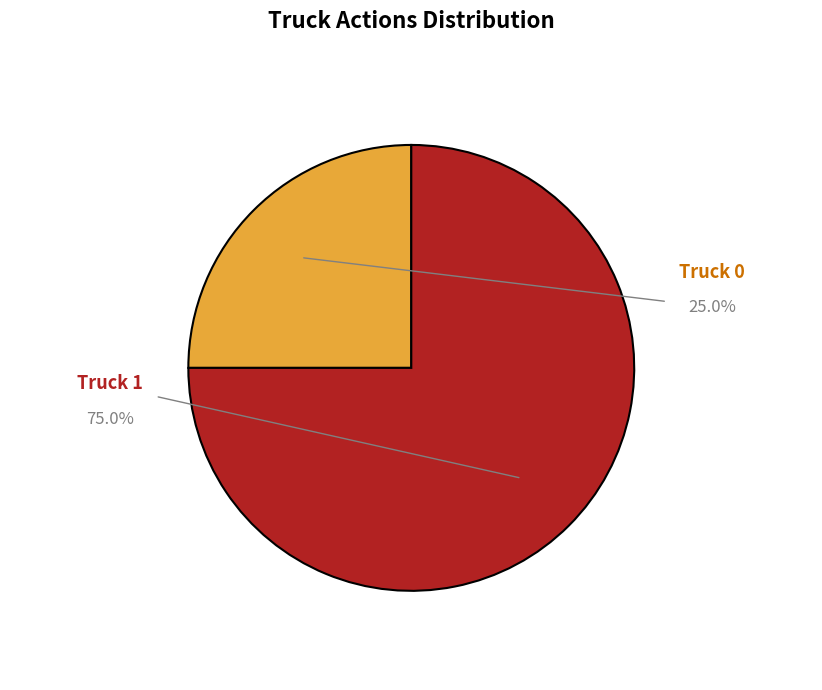

What percentage is NOT represented by Truck 0?

75.0%